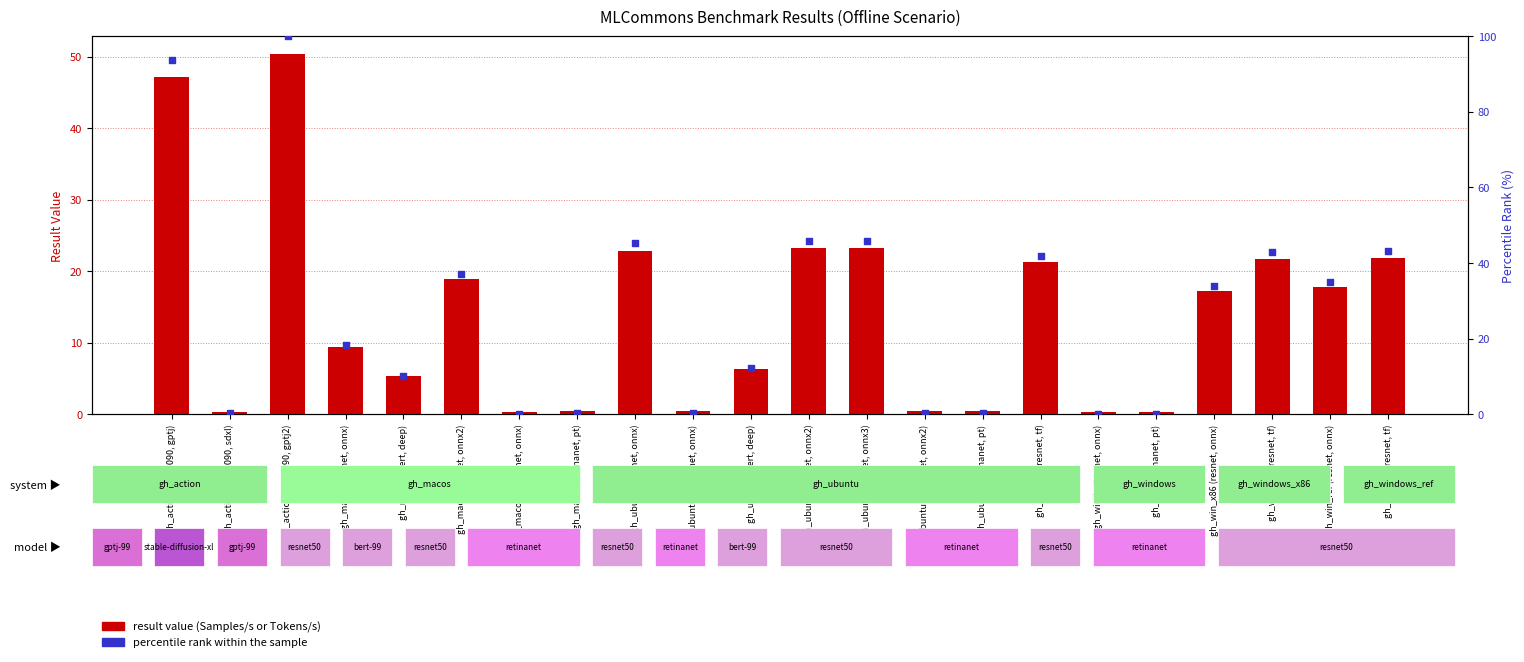

Is the value of percentile rank within the sample at gh_action (RTX4090, gptj2) greater than the value of result value (Samples/s or Tokens/s) at gh_macos (resnet, onnx2)?

Yes